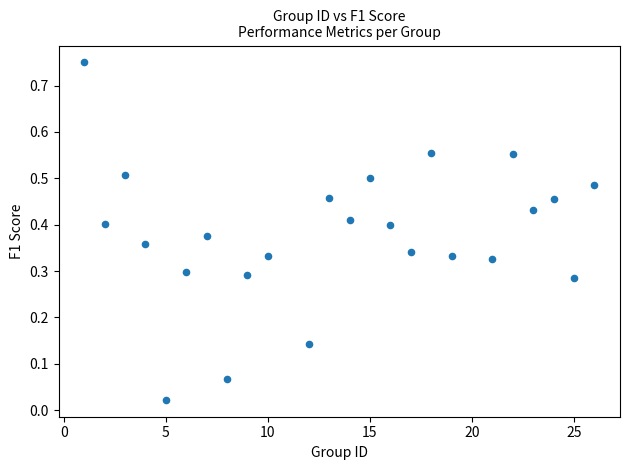

What is the range of Y values (max minus min)?

0.7